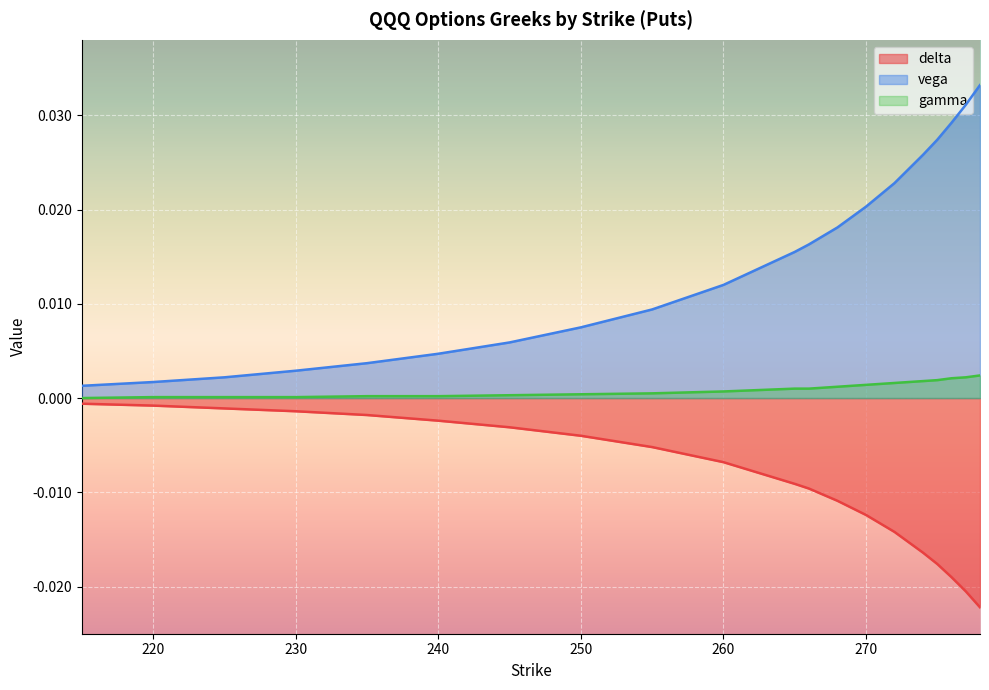

Rank the series by their average value, from highest to lowest.

vega, gamma, delta